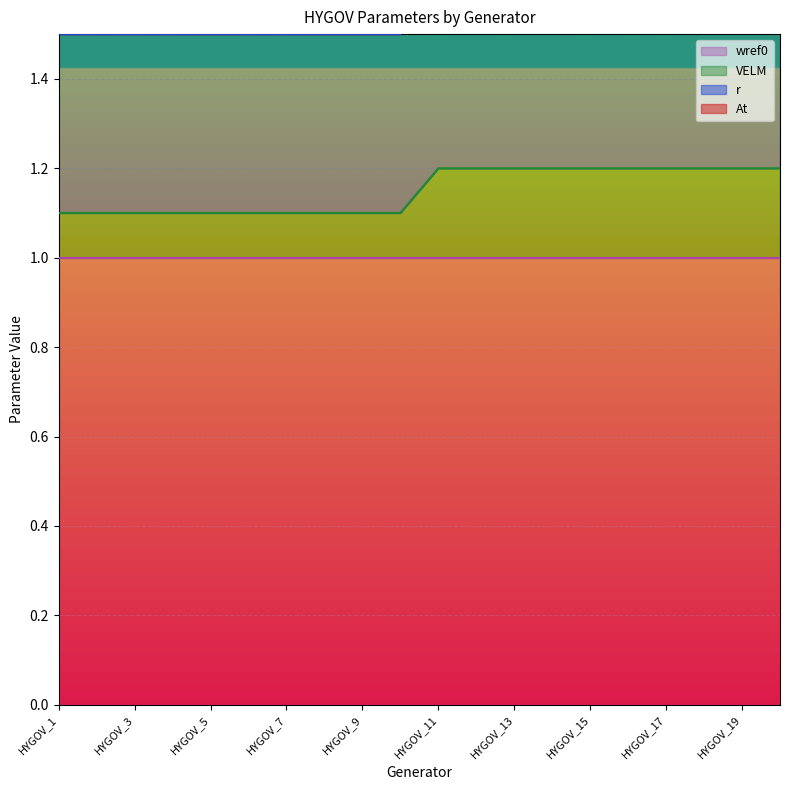

What is the maximum value for VELM?

1.2